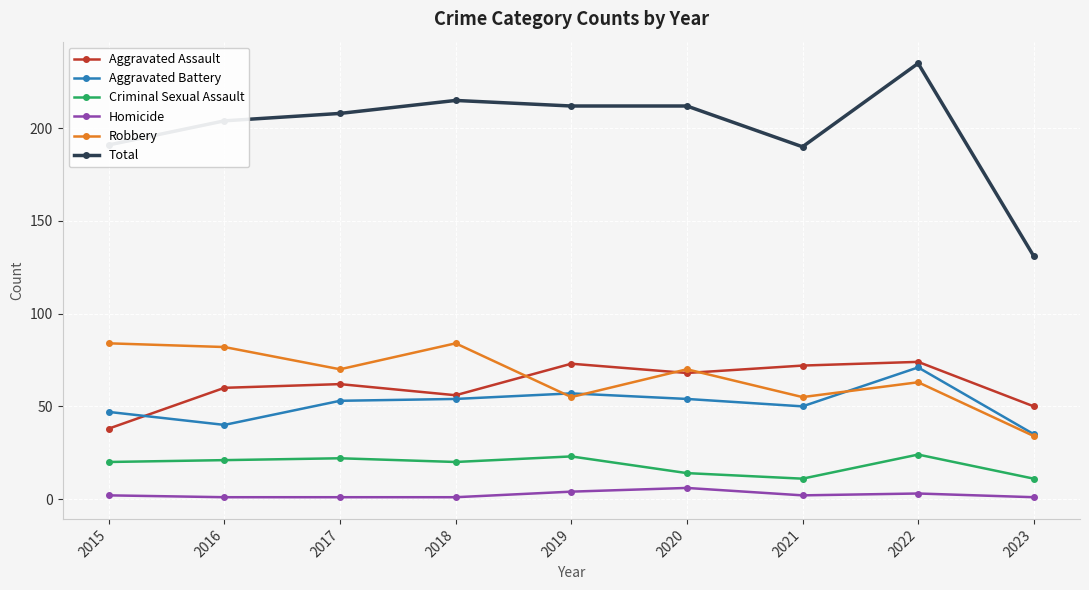

Which series has the largest range (max minus min)?

Total